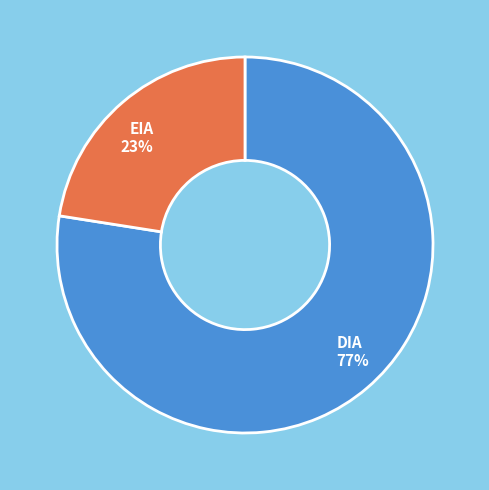

How many slices are in this pie chart?

2